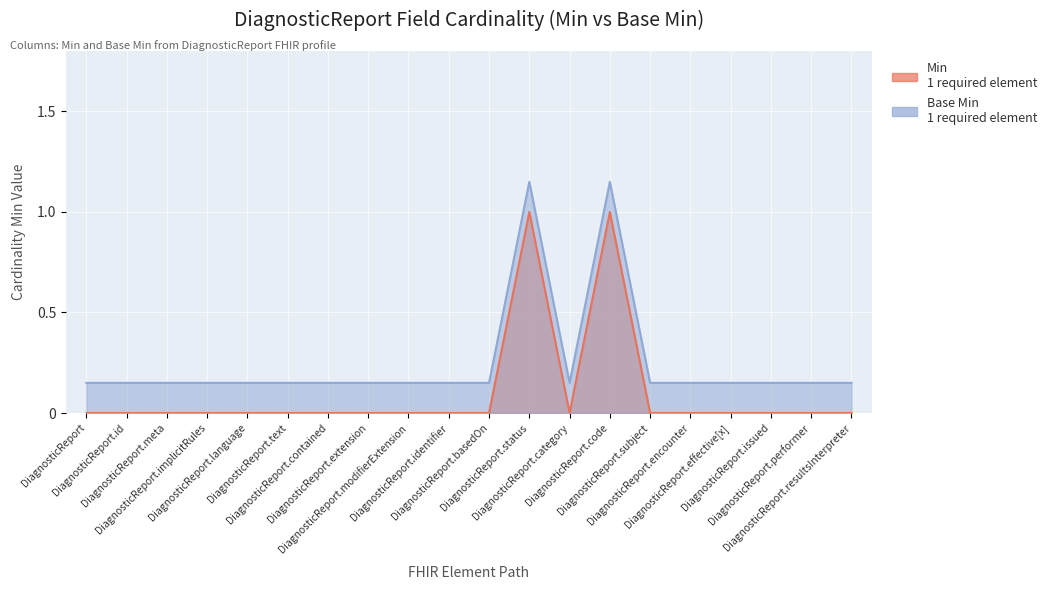

What is the average value of the Min series?

0.1